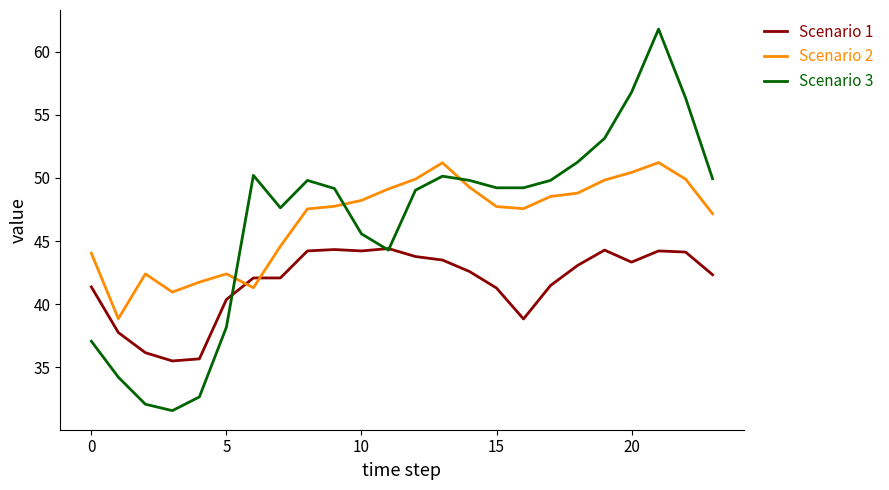

Which series has the widest spread of values?

Scenario 3